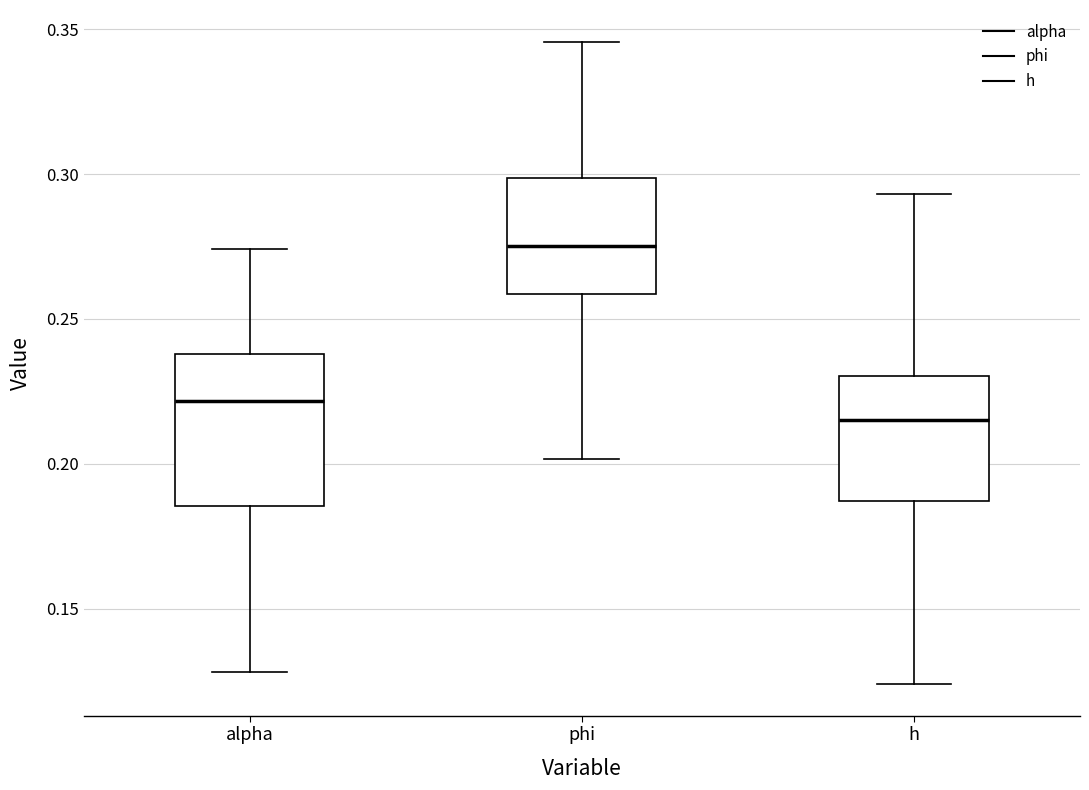

Which box has the highest median line?

phi